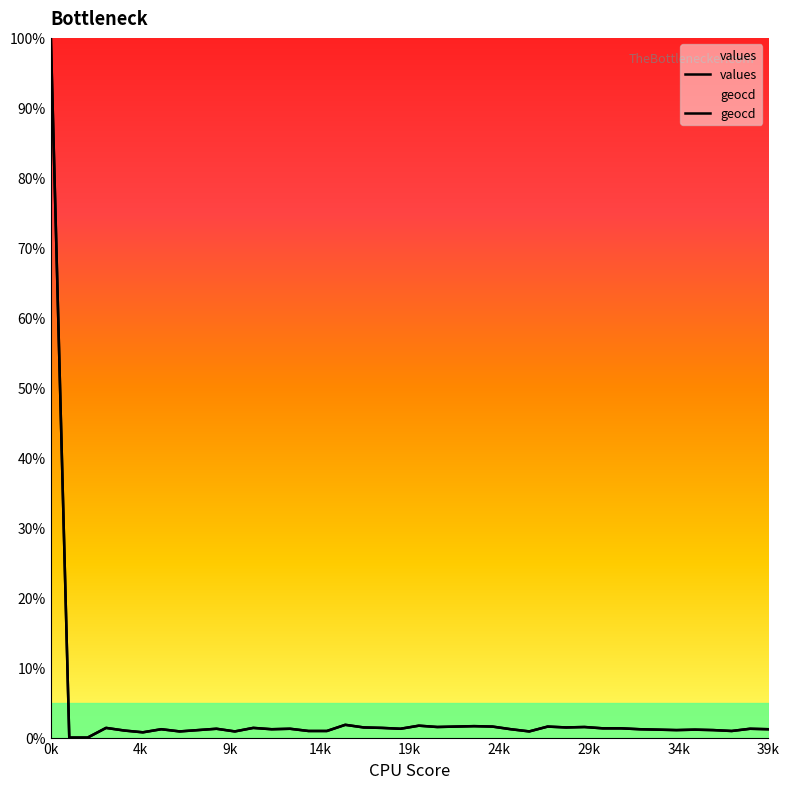

What is the approximate value of geocd at 30?

1.3